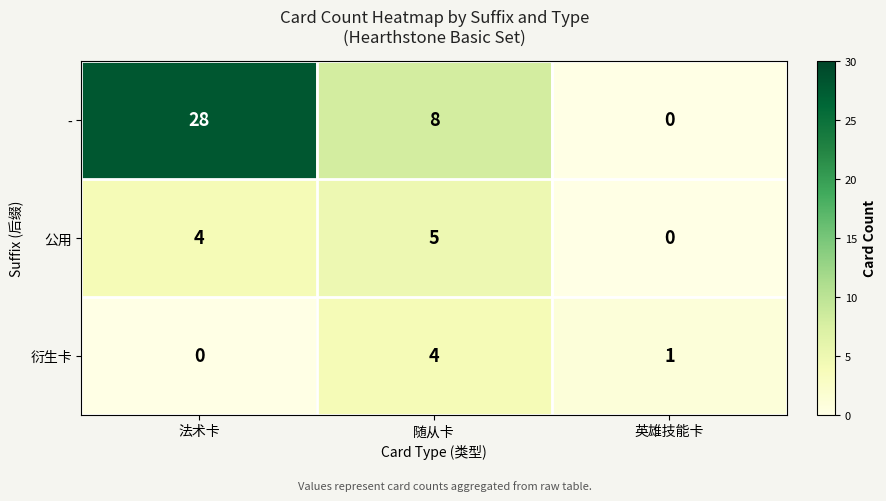

At which label is - closest to 14?

随从卡